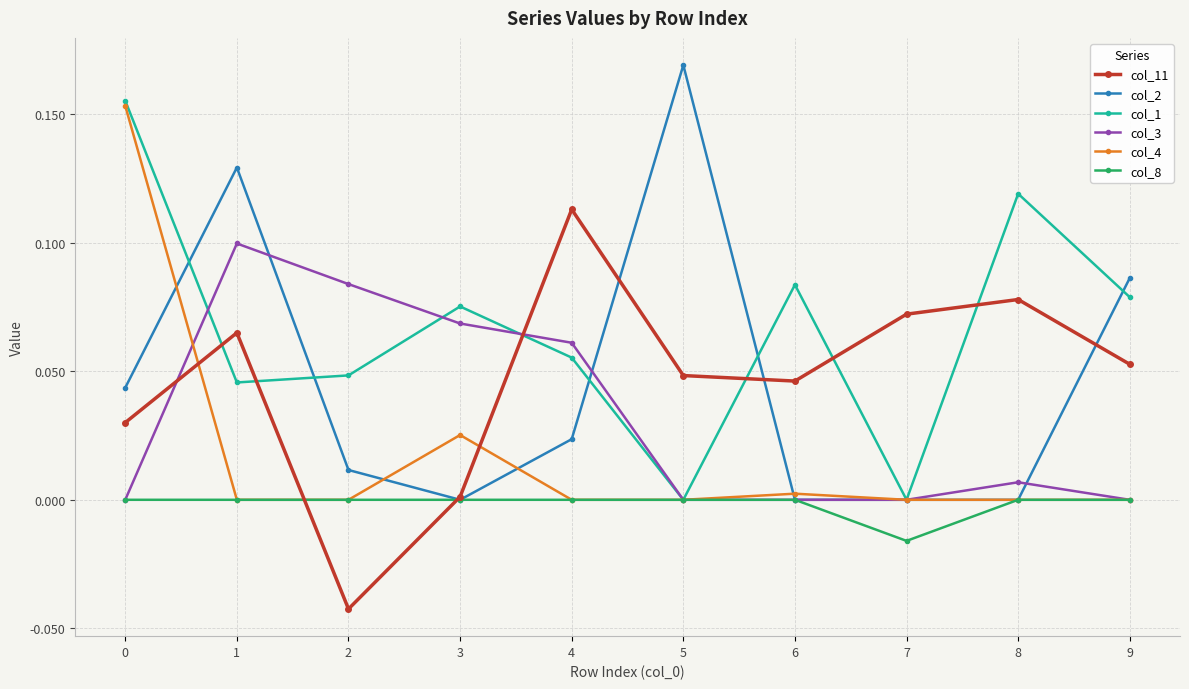

Which label corresponds to the largest value in the chart?

5